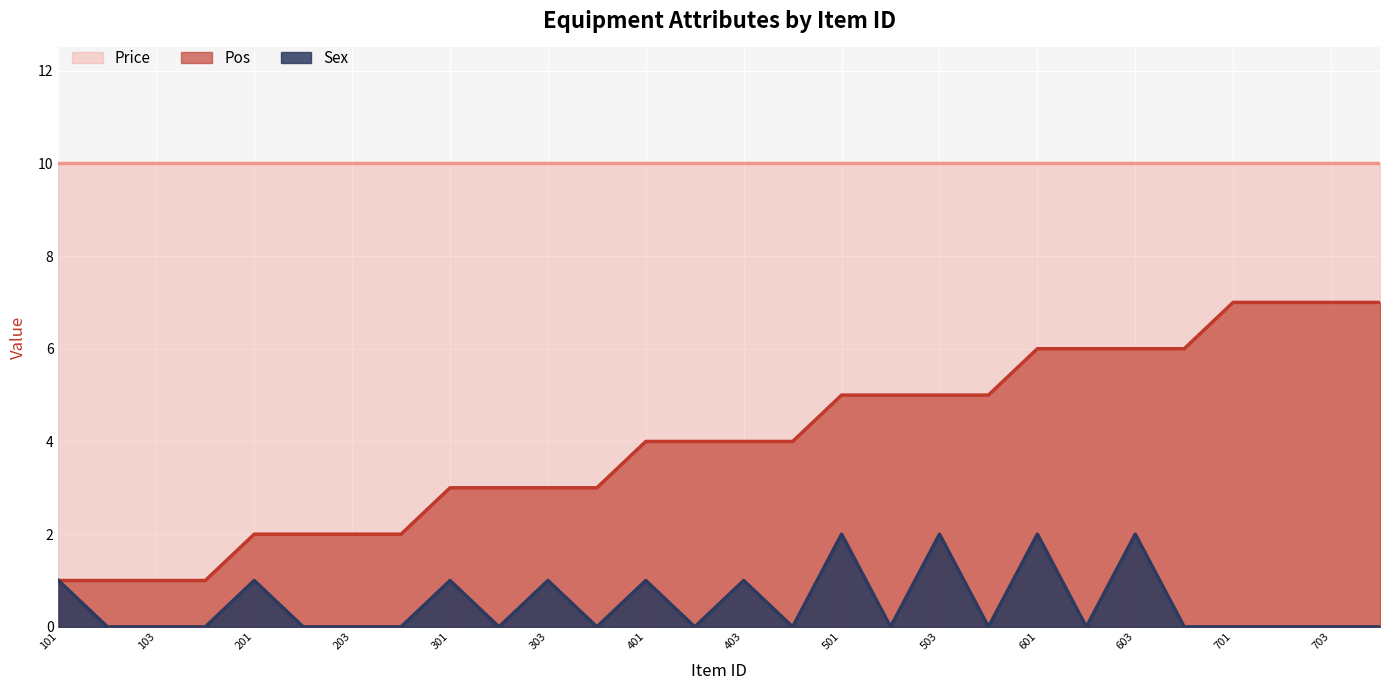

What is the total value across all series at 401?

15